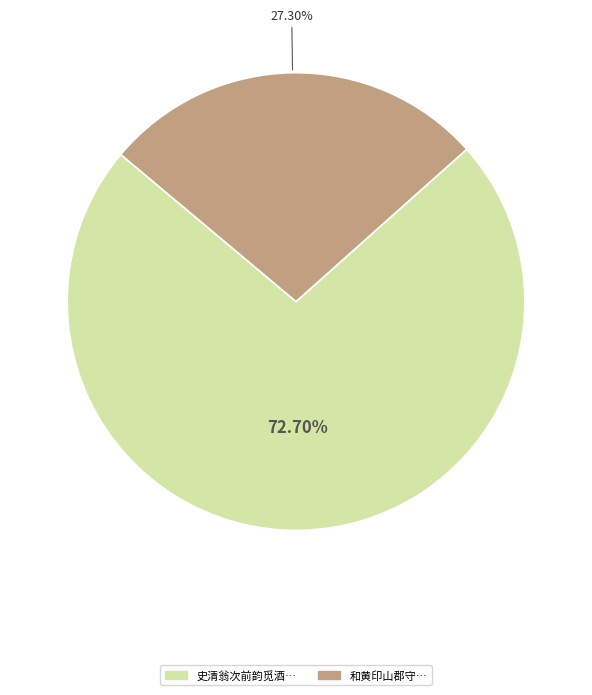

How many slices are in this pie chart?

2